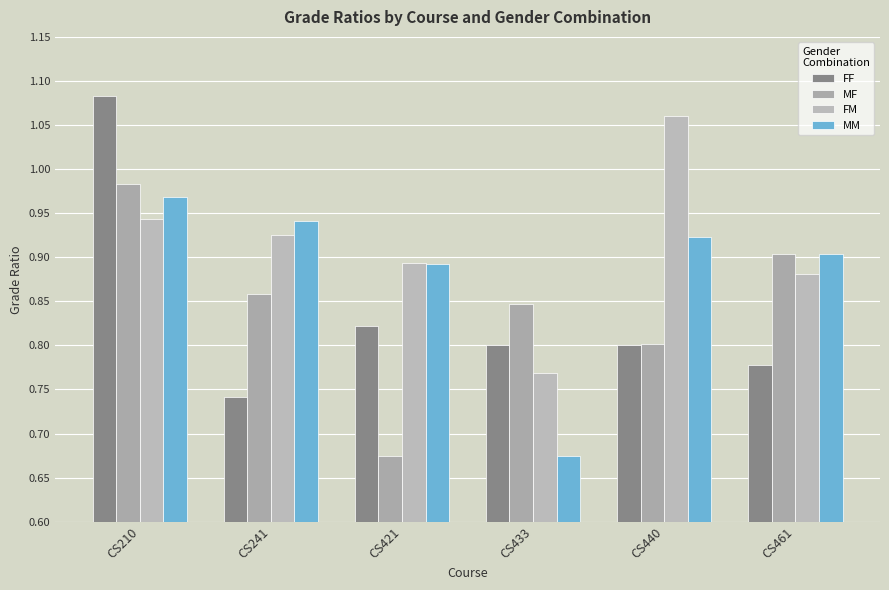

Is the value of FF at CS421 greater than the value of MM at CS433?

Yes